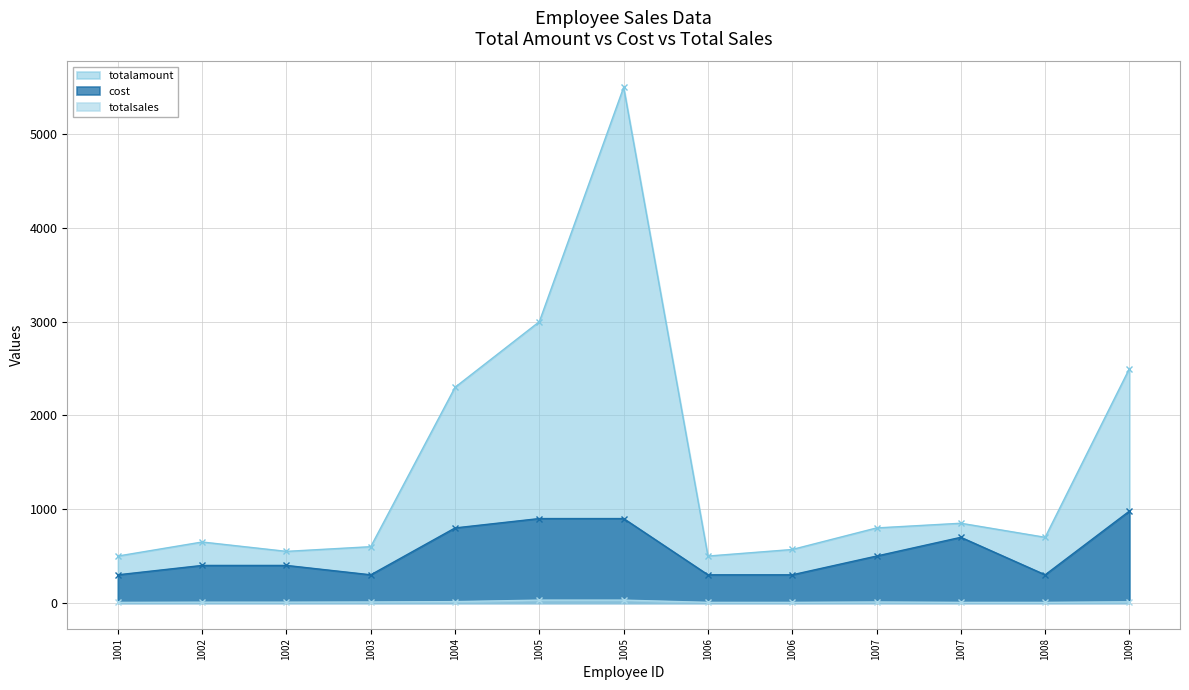

What is the value of the cost point at the 9th from the left?

300